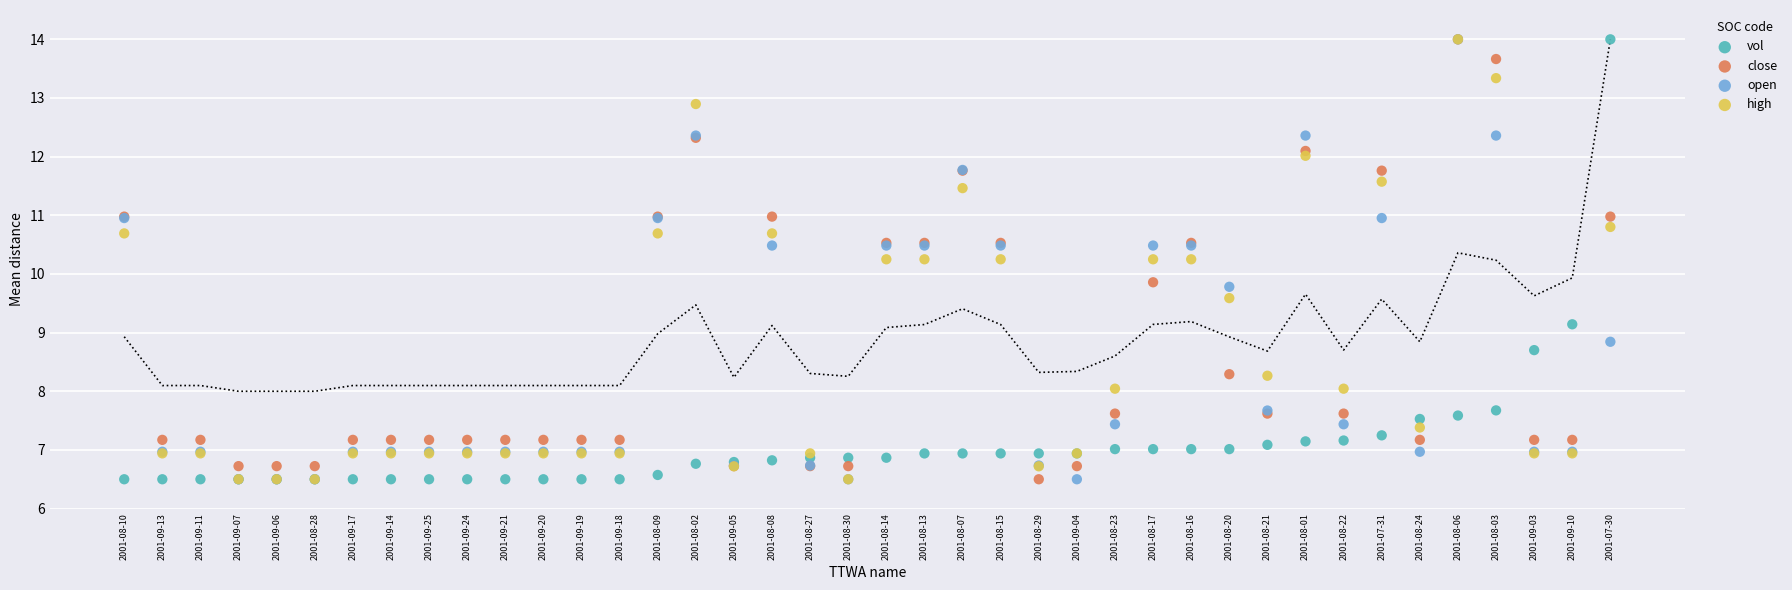

What are all the series names shown in the legend?

vol, close, open, high